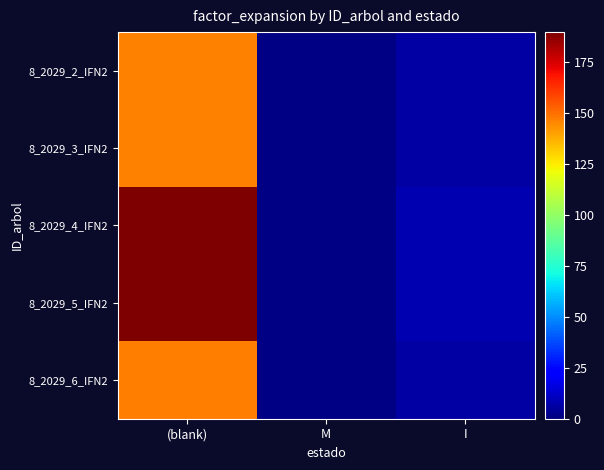

At M, list the series in order from smallest to largest.

8_2029_4_IFN2, 8_2029_6_IFN2, 8_2029_5_IFN2, 8_2029_3_IFN2, 8_2029_2_IFN2